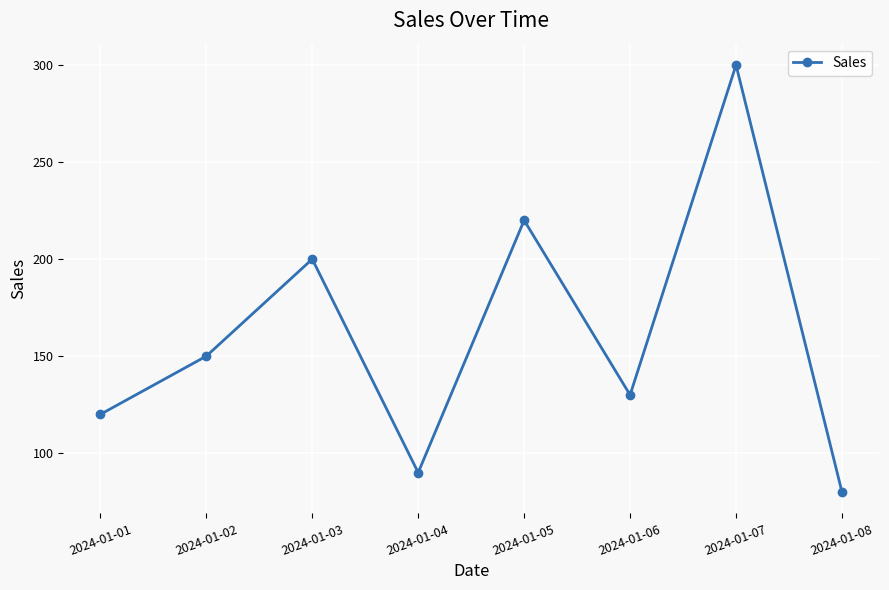

What is the smallest value displayed?

80